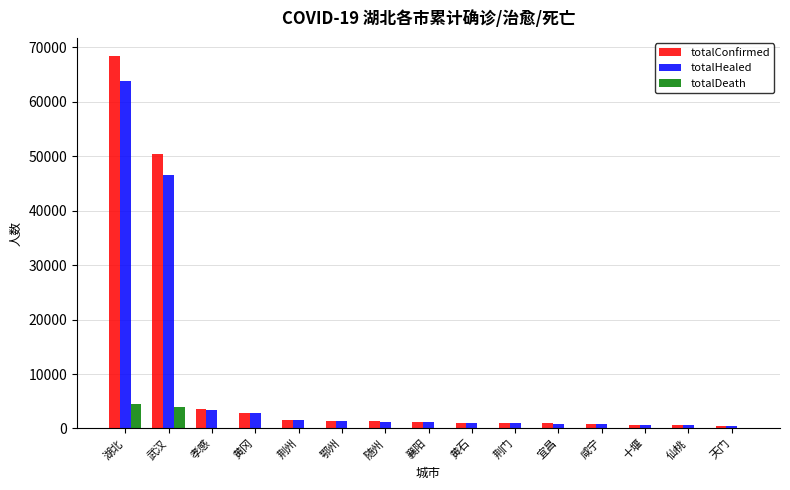

At which category is the sum across all series the highest?

湖北